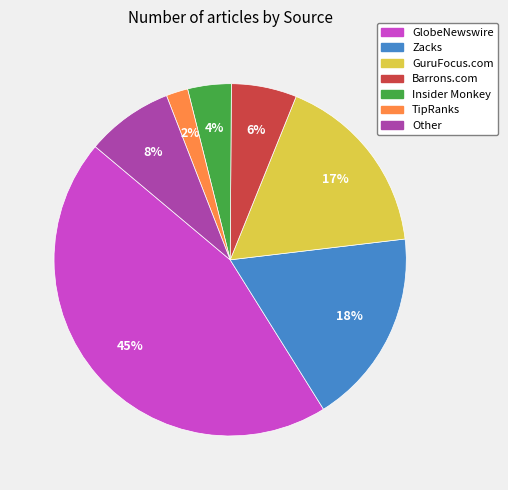

To the nearest percent, what is the combined percentage of GlobeNewswire and Insider Monkey?

49%